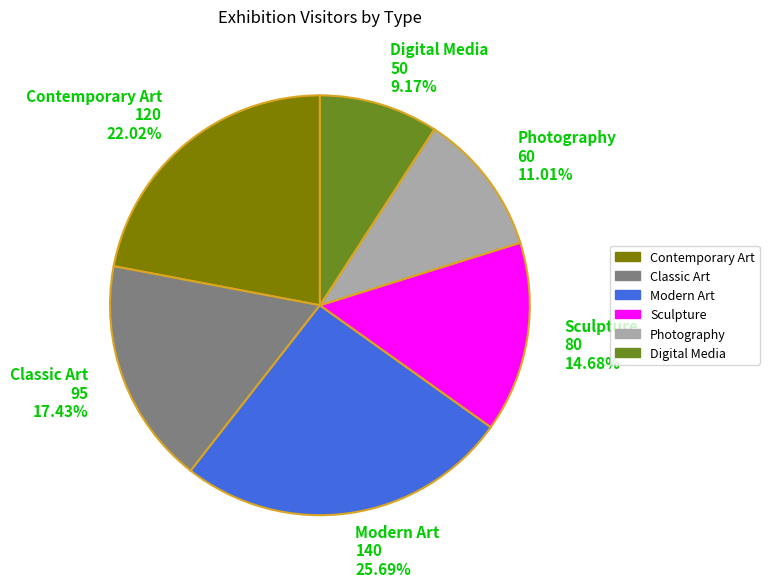

To the nearest percent, what is the combined percentage of Contemporary Art and Digital Media?

31%